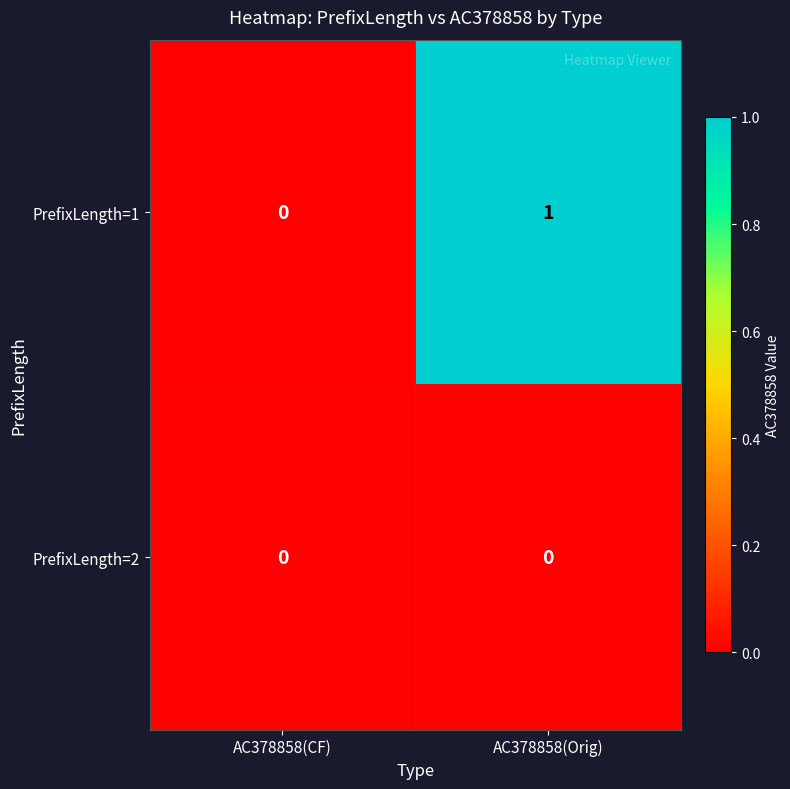

Rank the series by their average value, from lowest to highest.

PrefixLength=2, PrefixLength=1